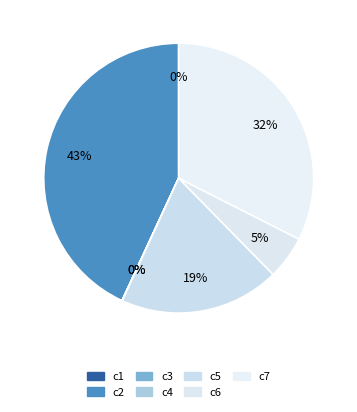

How many slices are in this pie chart?

7